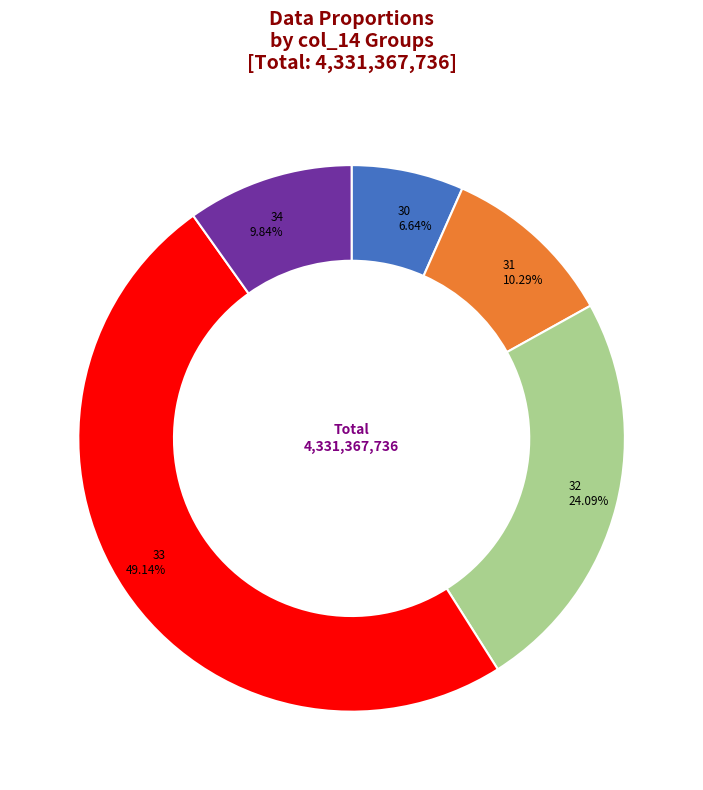

Which has a higher value, 31 or 33?

33